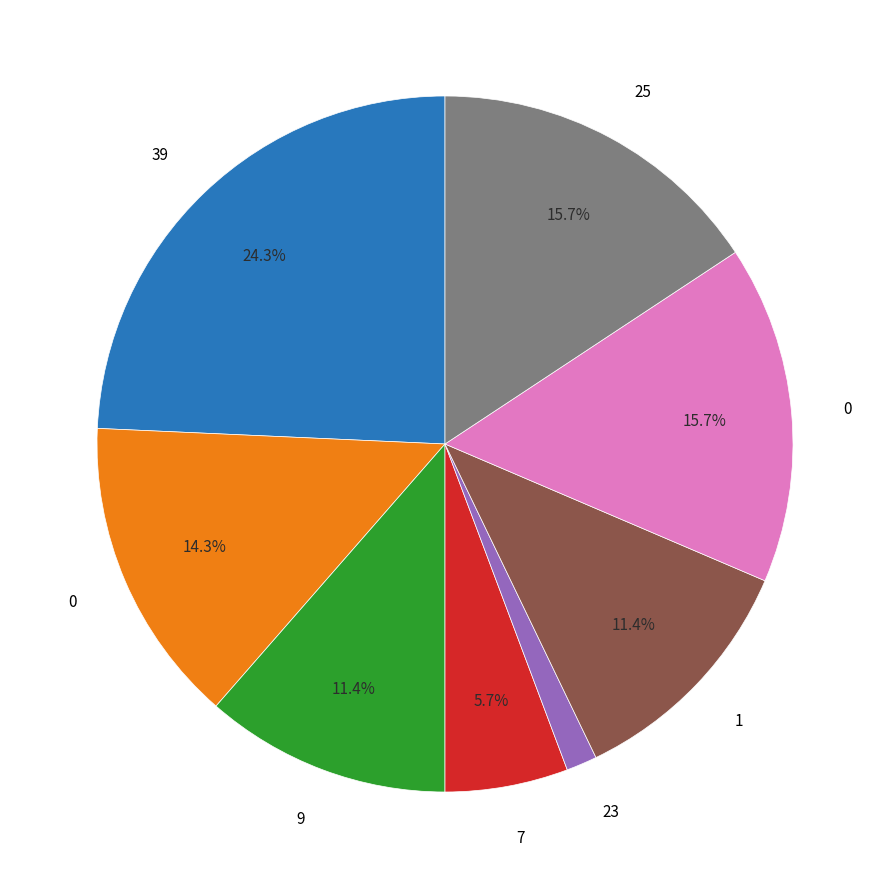

Is there a majority slice in this chart?

No